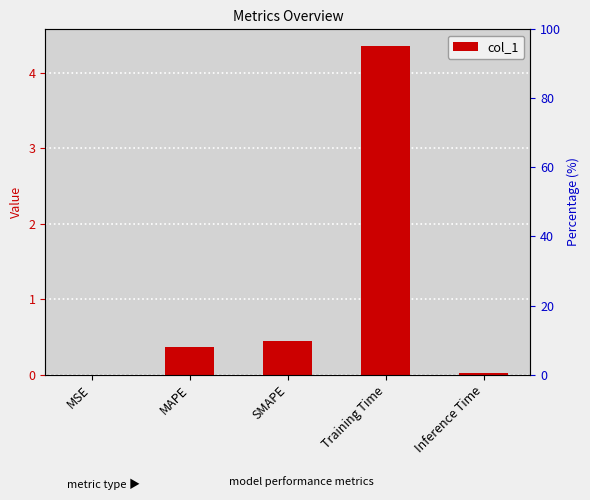

Reading left to right, extract all data points from this chart.

0.0	0.4	0.4	4.4	0.0